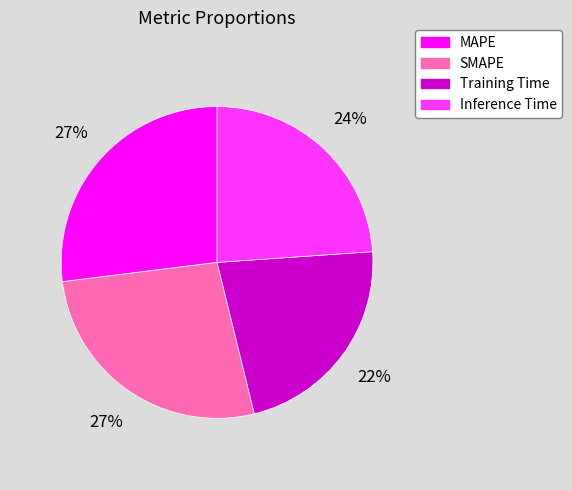

Which slice is the smallest?

Training Time